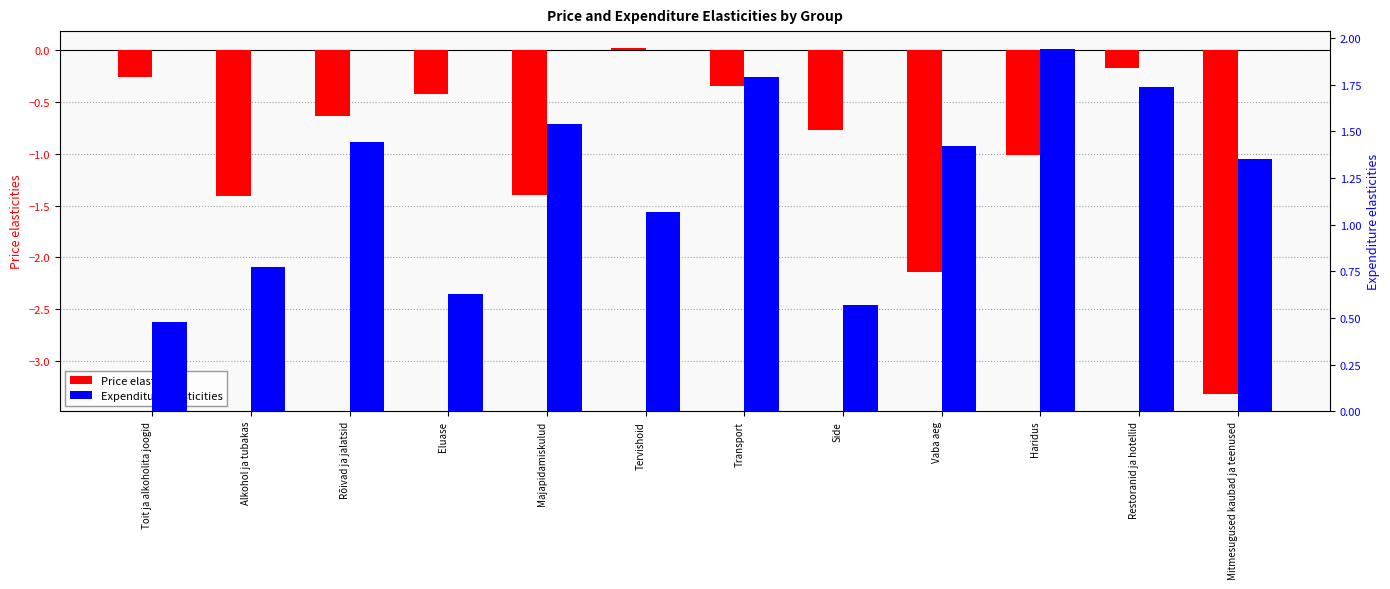

What is the difference between the second highest and second lowest values in the Expenditure elasticities series?

1.2